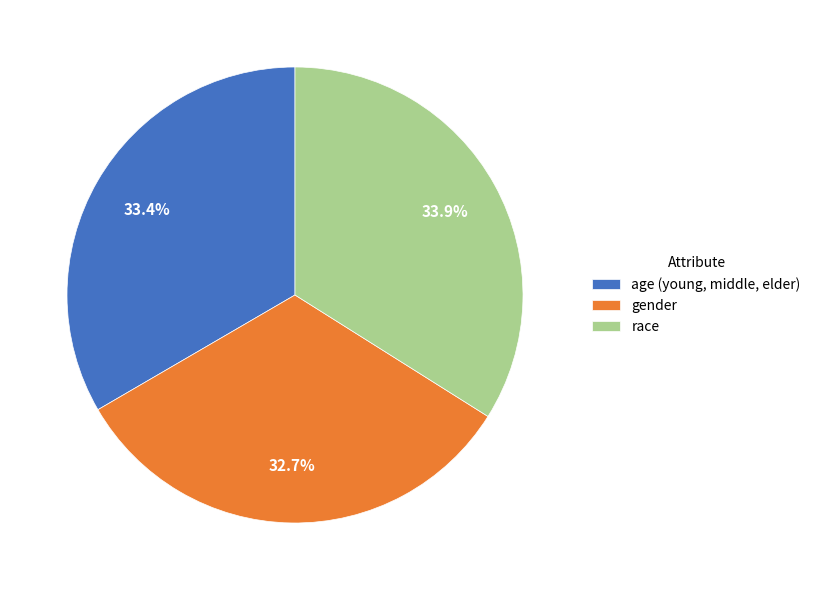

Which slice is the largest?

race